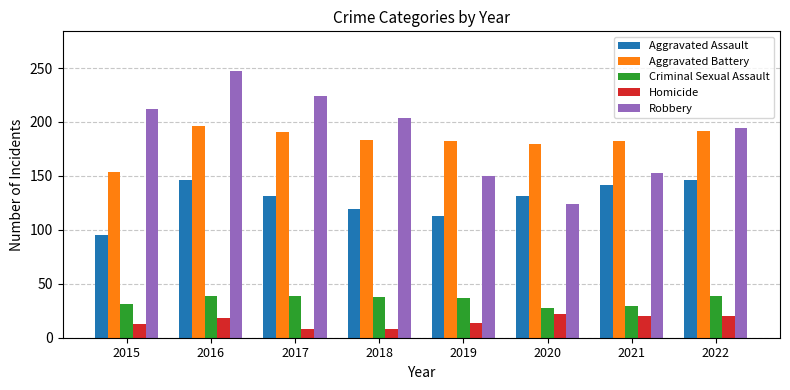

What is the lowest value of the Homicide series?

8